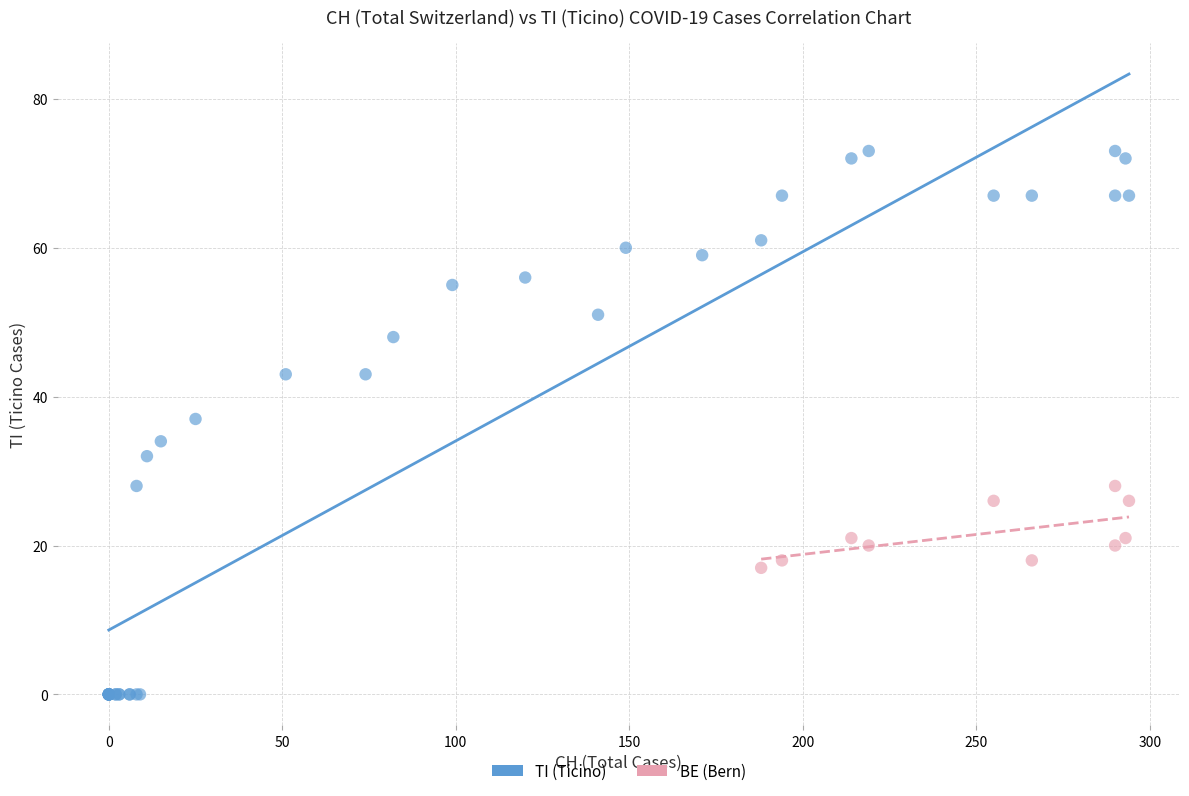

Which series has the largest Y range (max minus min)?

TI (Ticino)